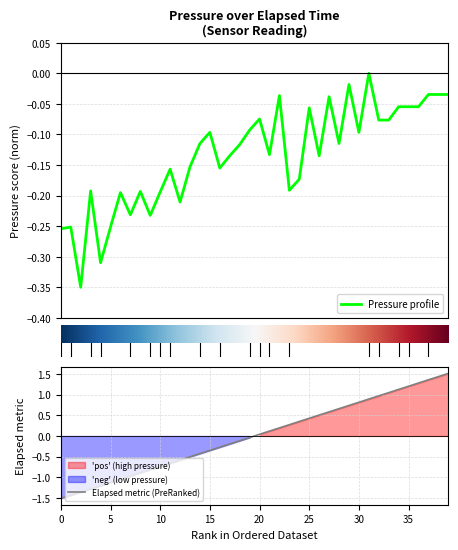

How many lines are shown in the chart?

2